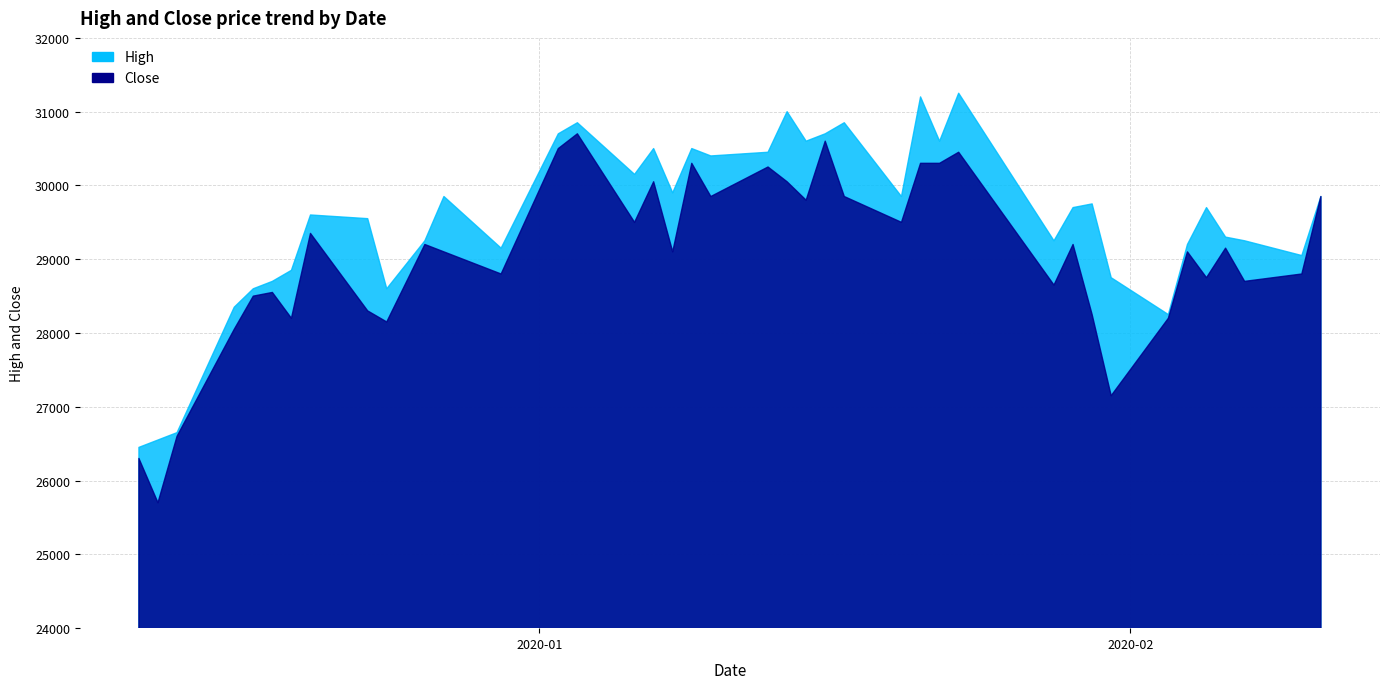

The High series shows 28600 at 9. True or false?

True